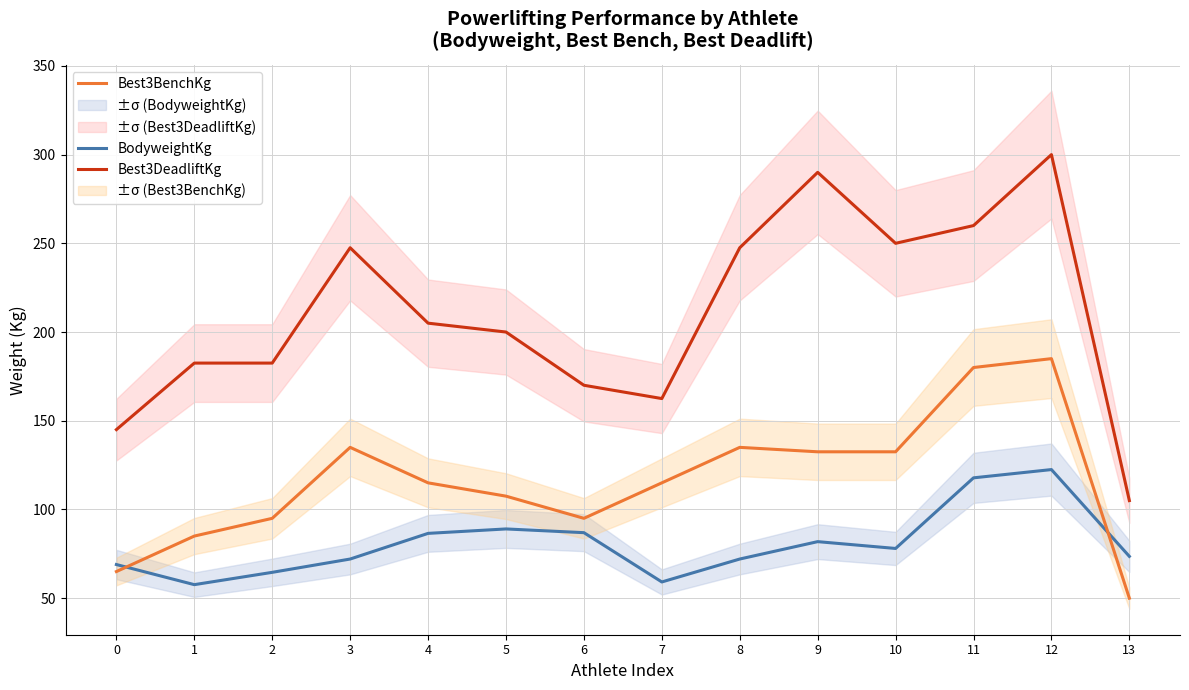

Which series has the largest total across all categories?

Best3DeadliftKg